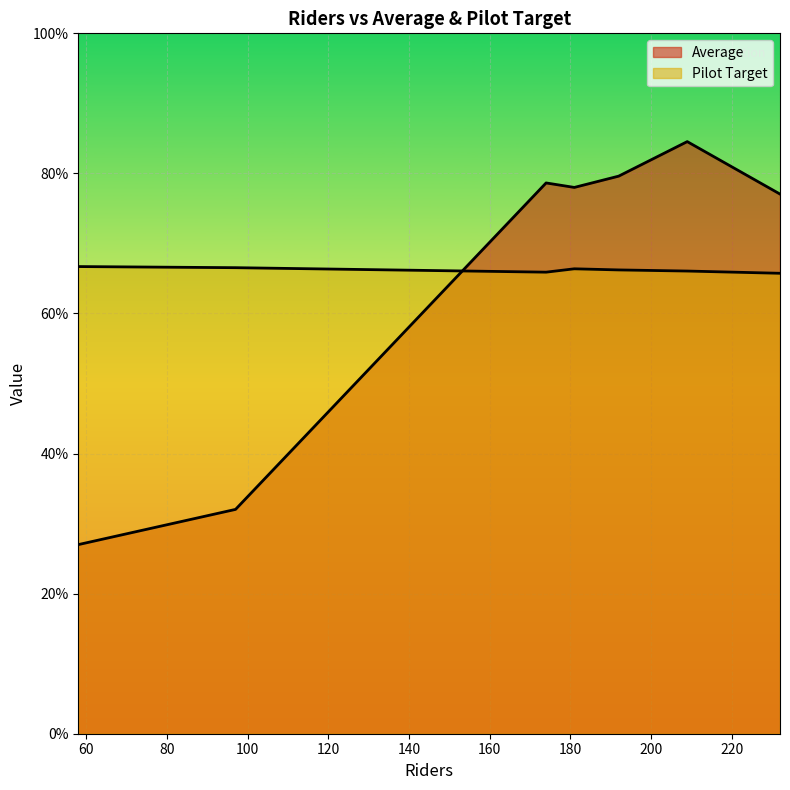

What is the average value of the Pilot Target series?

66.2